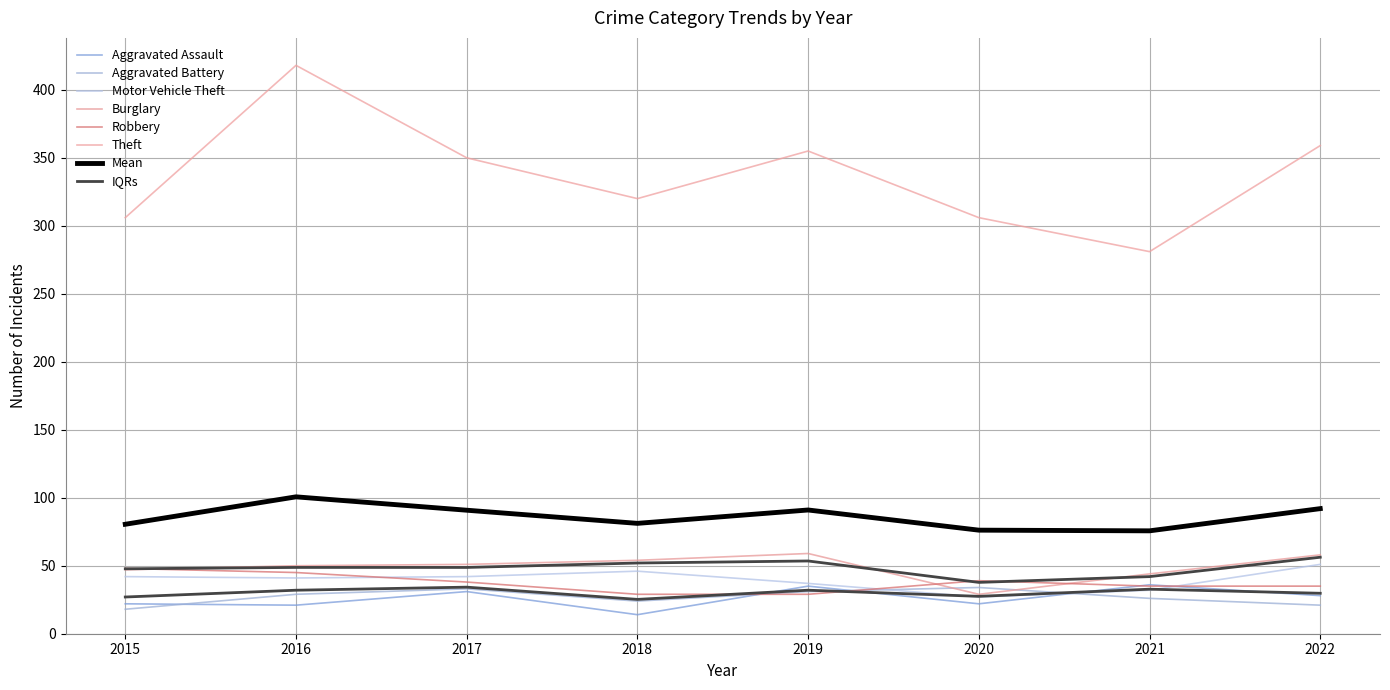

What is the difference between the Robbery values at 2020 and 2019?

10